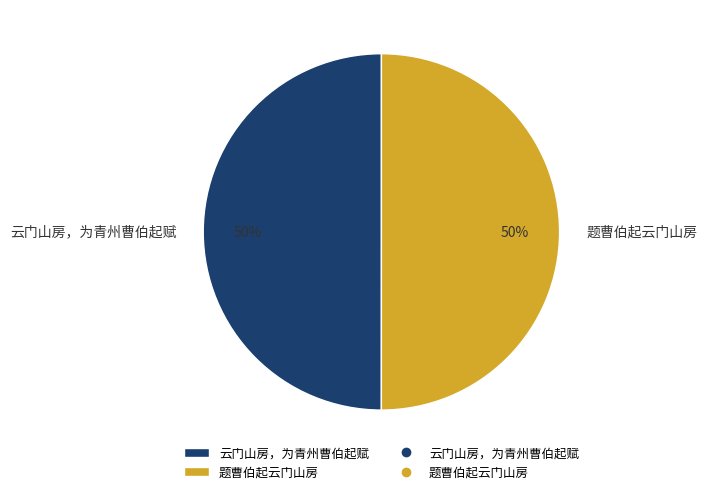

Count the number of slices in the pie.

2